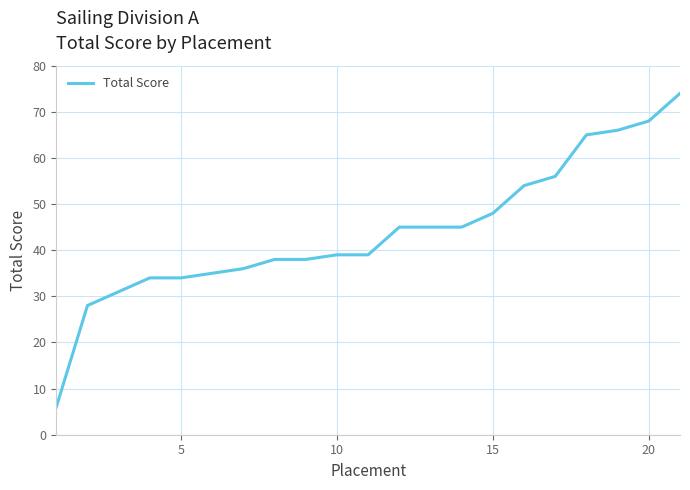

What is the minimum value shown in the chart?

6